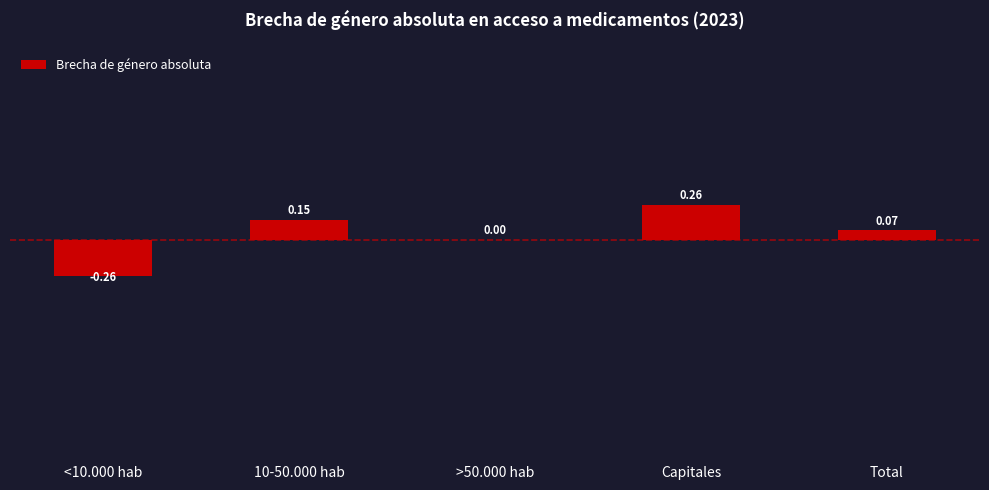

Count the number of categories in the chart.

5